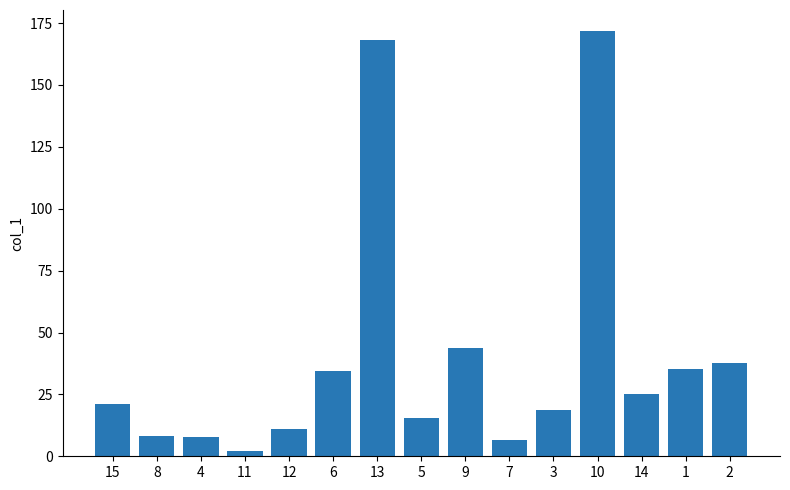

What is the value of the 13th bar from the left?

25.1